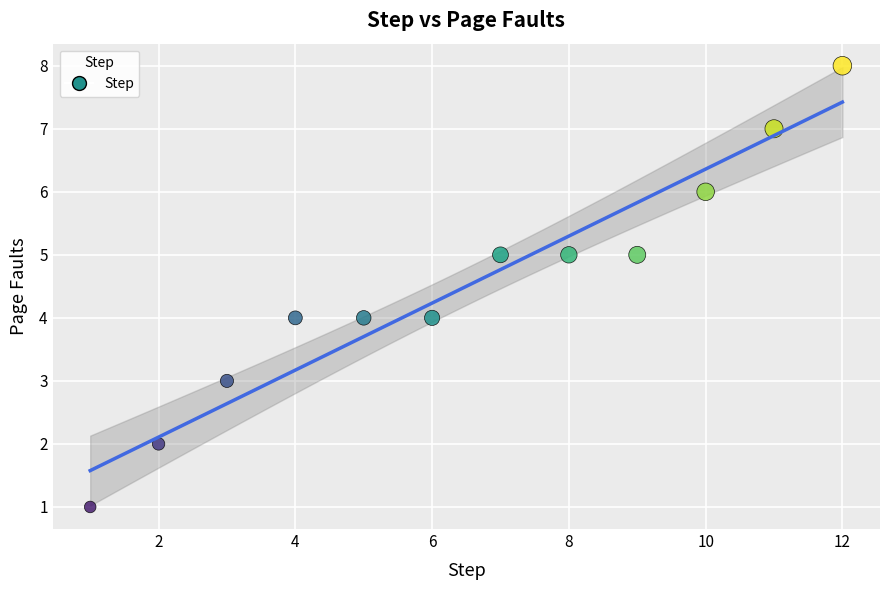

What is the average X value?

6